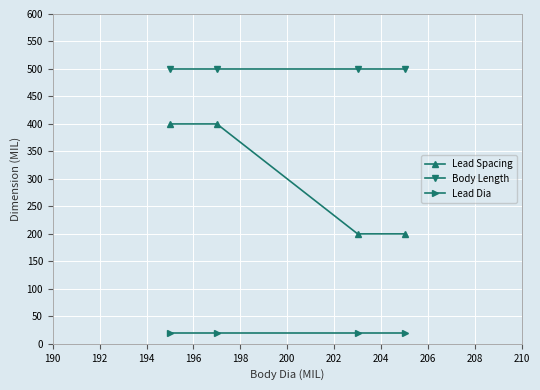

Rank the series by their maximum value, from lowest to highest.

Lead Dia, Lead Spacing, Body Length